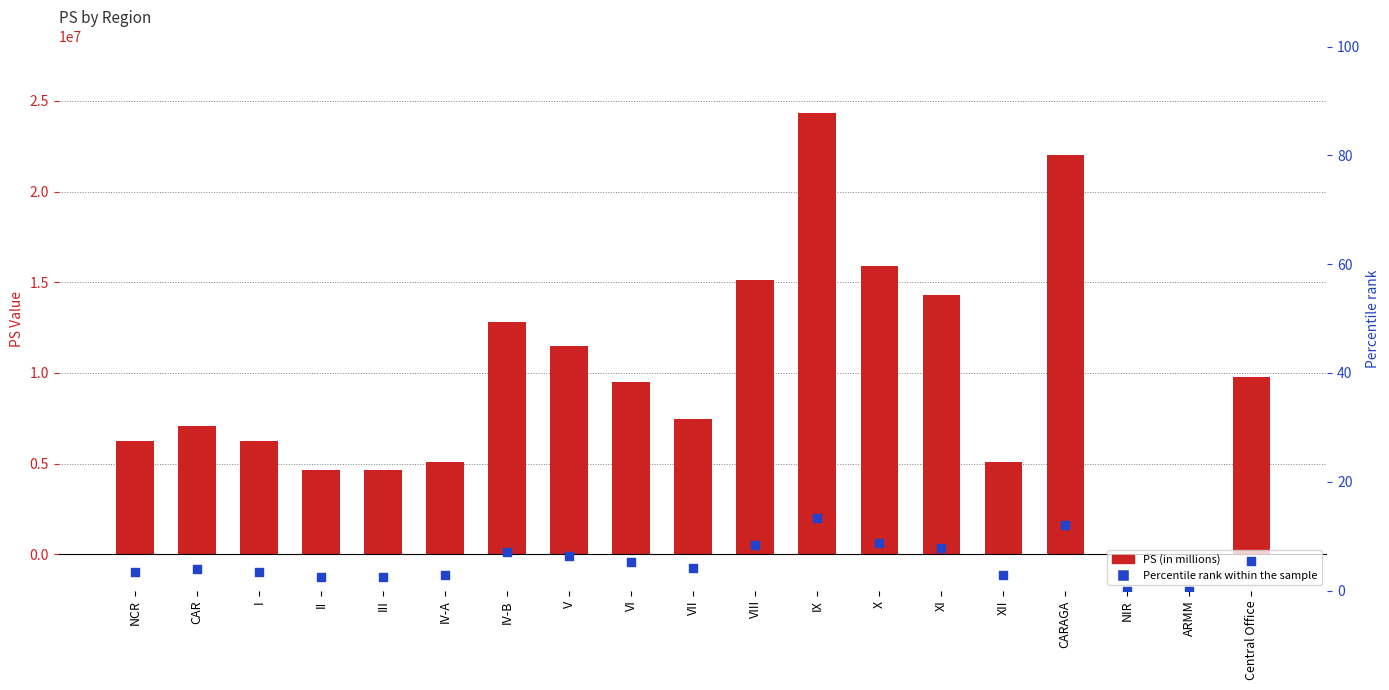

At which category is the sum across all series the highest?

IX